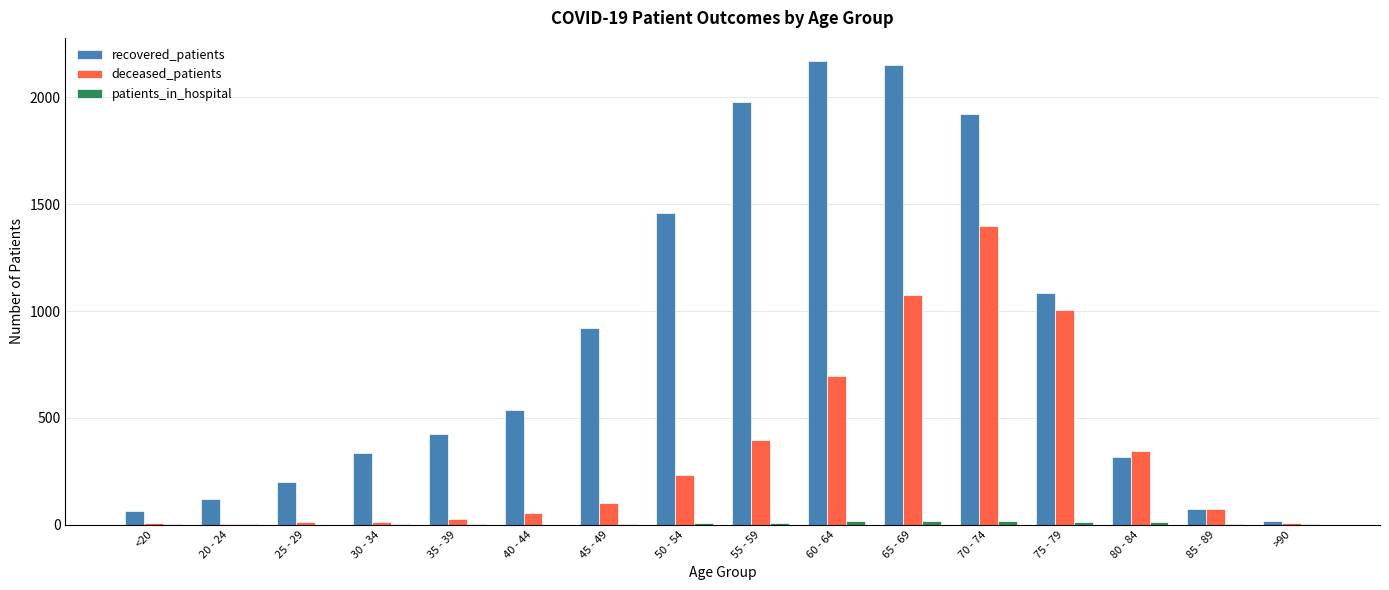

What is the approximate value of deceased_patients at 25 - 29?

13